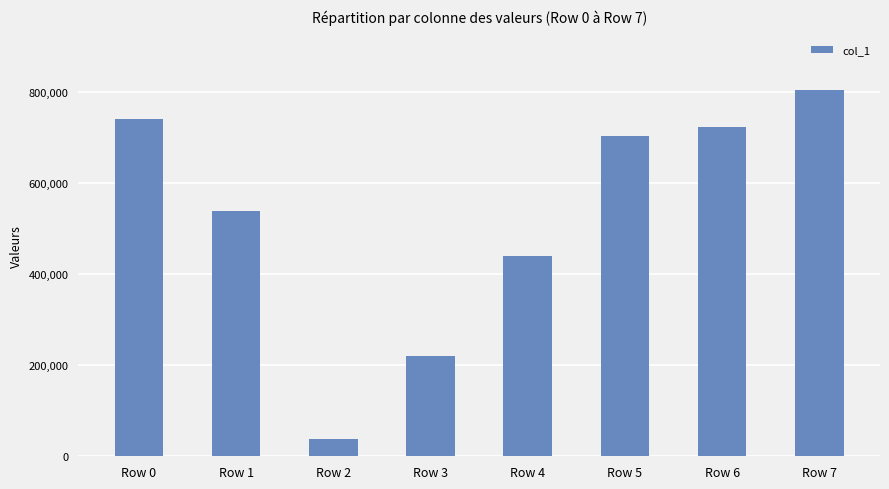

Reading left to right, transcribe all the data shown in this chart.

Row 0=740994	Row 1=538912	Row 2=37239	Row 3=219152	Row 4=438756	Row 5=702907	Row 6=722487	Row 7=803658